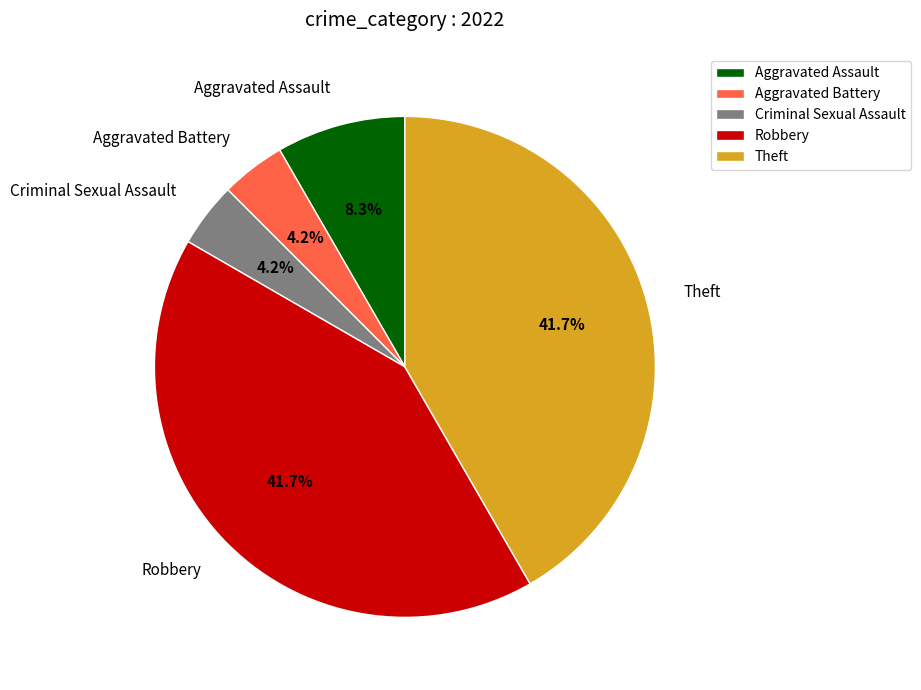

Approximately how many times larger is the value at Aggravated Assault compared to Aggravated Battery?

2.0